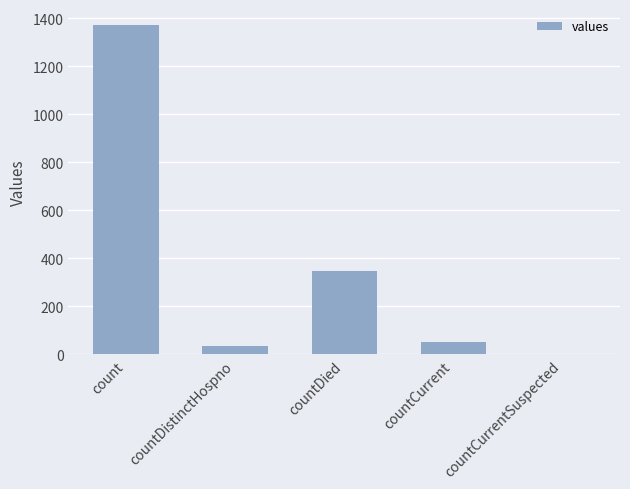

What is the difference between the values at countDistinctHospno and countDied?

316